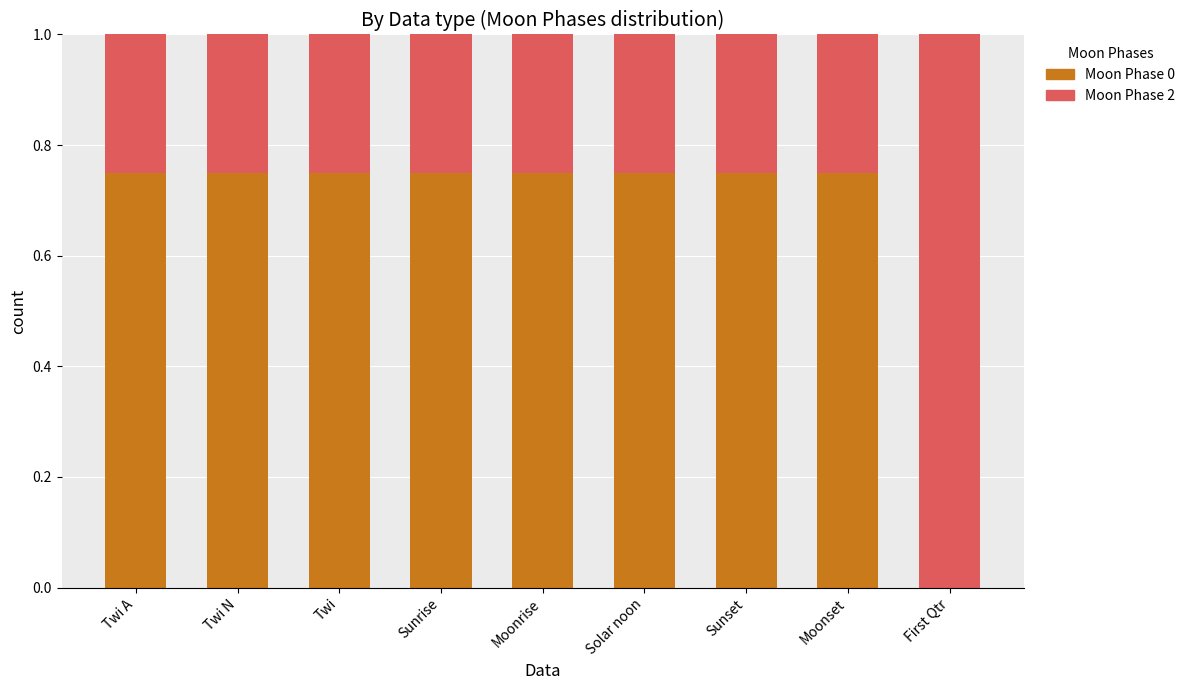

True or false: Moon Phase 0 has a value of 0.5 at First Qtr.

False